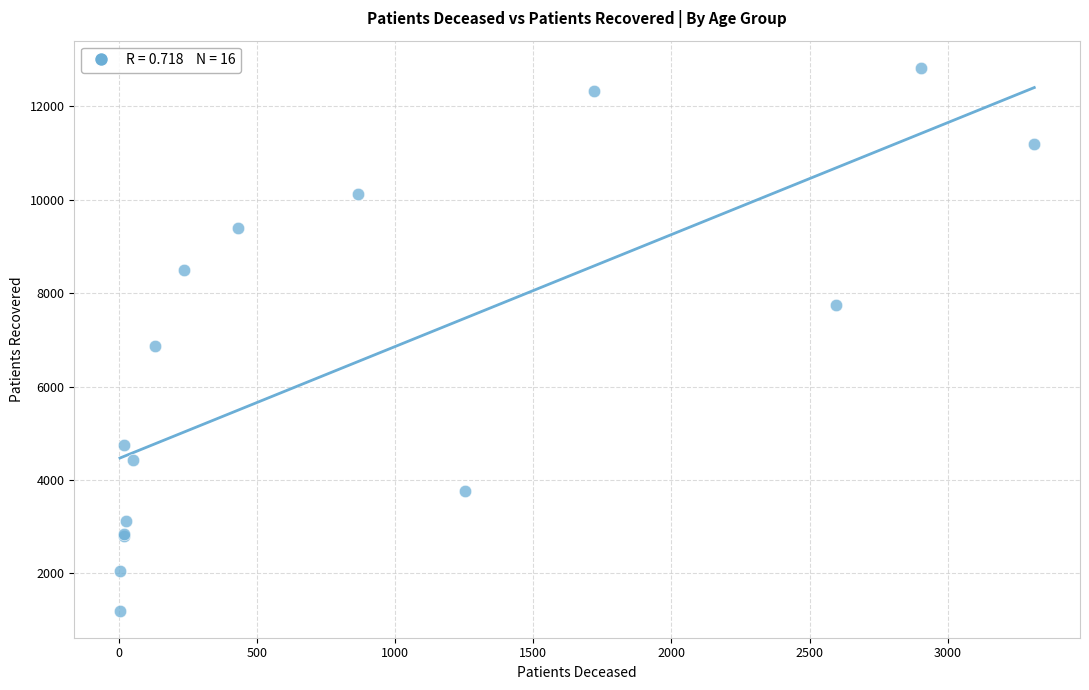

What Y value in the scatter plot is closest to 7014?

6868